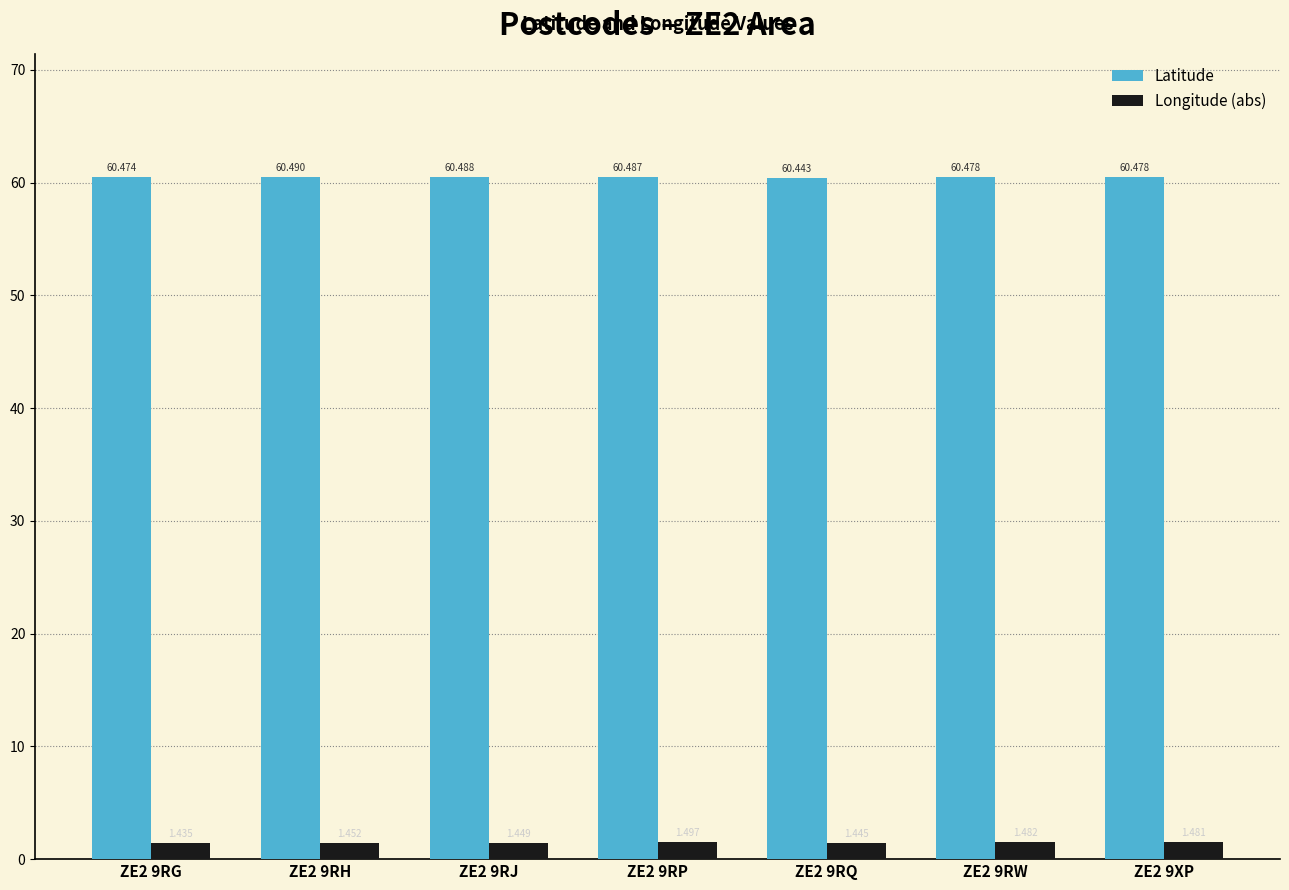

Which series has the widest spread of values?

Longitude (abs)